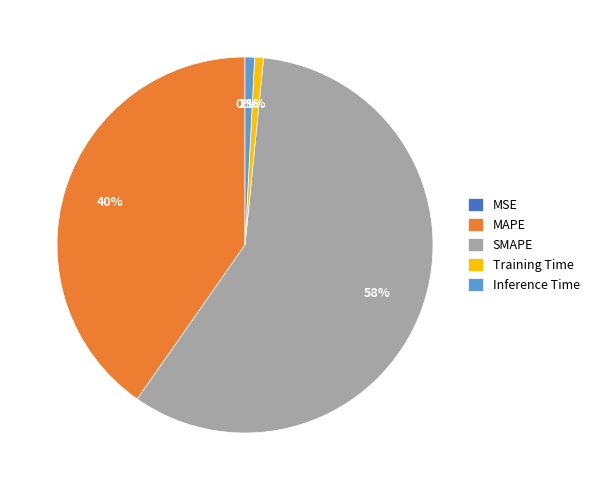

Which slice is the largest?

SMAPE